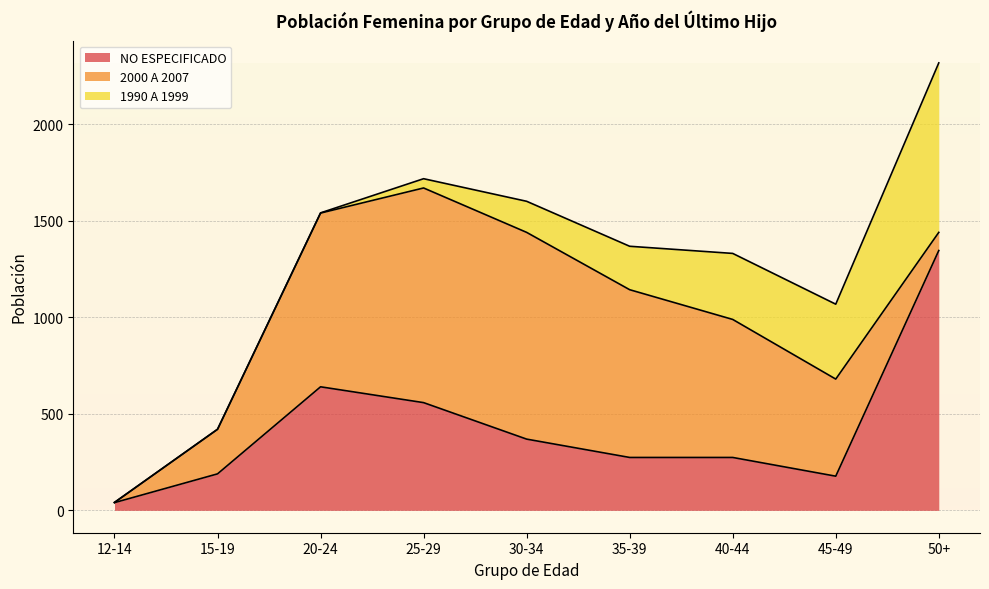

Reading left to right, extract all data points from this chart.

NO ESPECIFICADO: 12-14=40	15-19=189	20-24=640	25-29=558	30-34=369	35-39=274	40-44=274	45-49=177	50+=1346
2000 A 2007: 12-14=1	15-19=231	20-24=900	25-29=1112	30-34=1071	35-39=869	40-44=715	45-49=503	50+=94
1990 A 1999: 12-14=0	15-19=0	20-24=1	25-29=48	30-34=161	35-39=225	40-44=342	45-49=388	50+=878